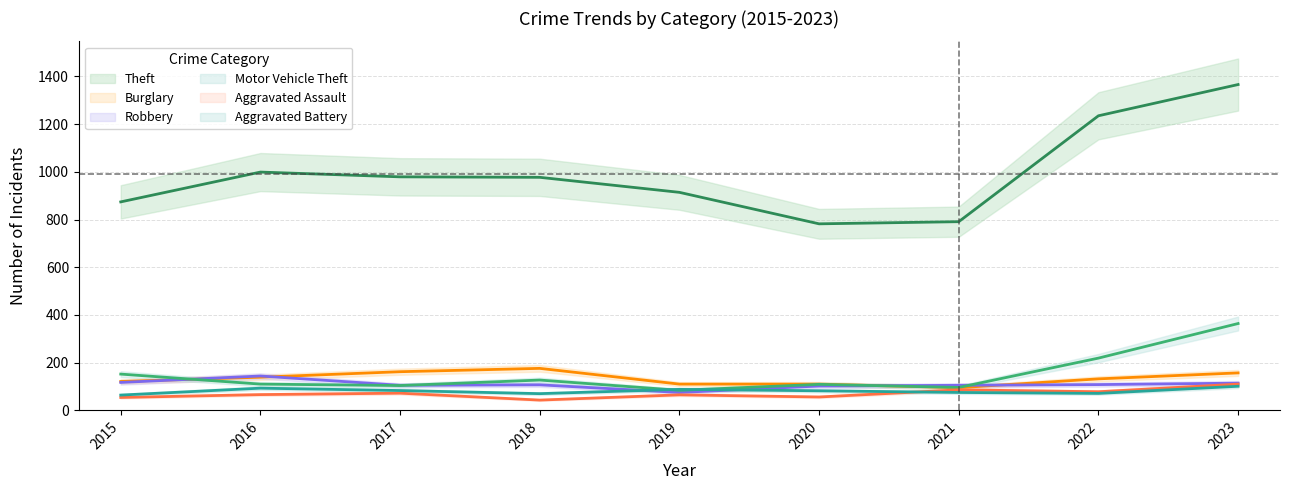

The Robbery series shows 155 at 2015. True or false?

False